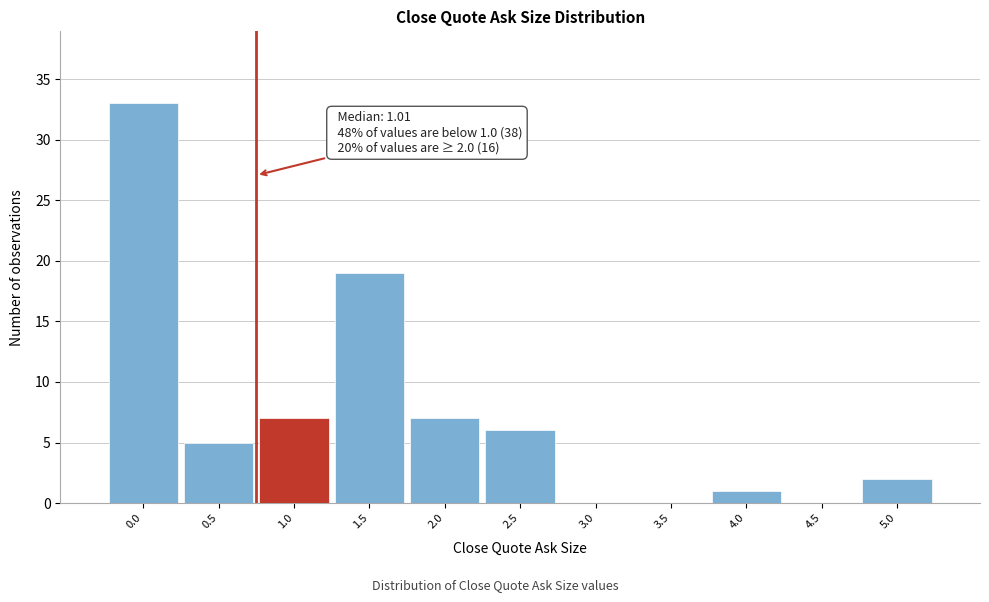

Reading left to right, transcribe all the data shown in this chart.

0.0=33	0.5=5	1.0=7	1.5=19	2.0=7	2.5=6	3.0=0	3.5=0	4.0=1	4.5=0	5.0=2